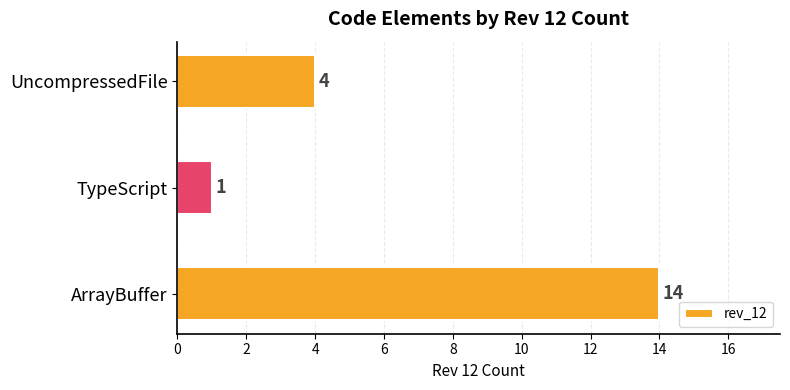

What is the sum of all values?

19